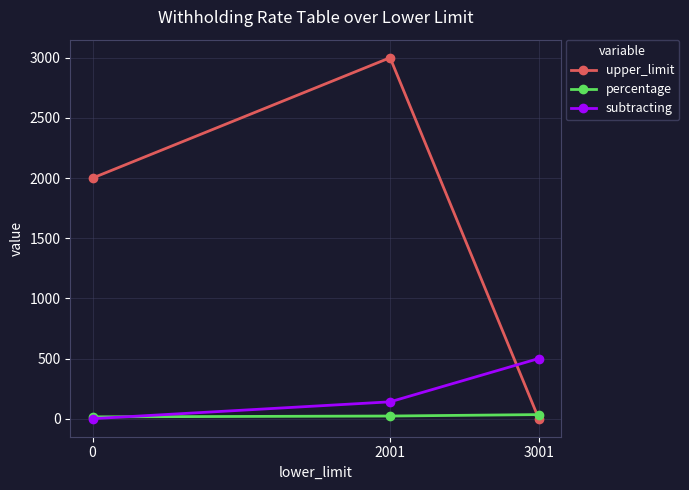

At which category is the sum across all series the highest?

2001